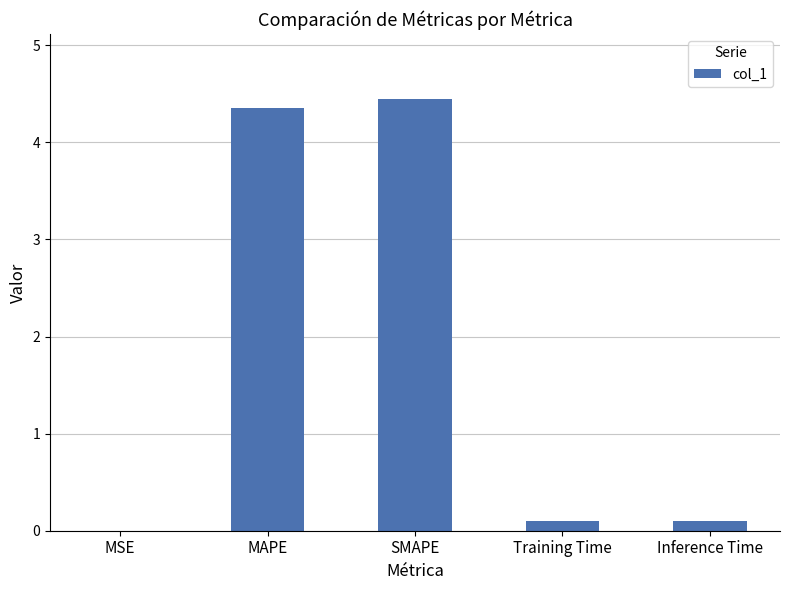

What value does the data have at SMAPE?

4.4